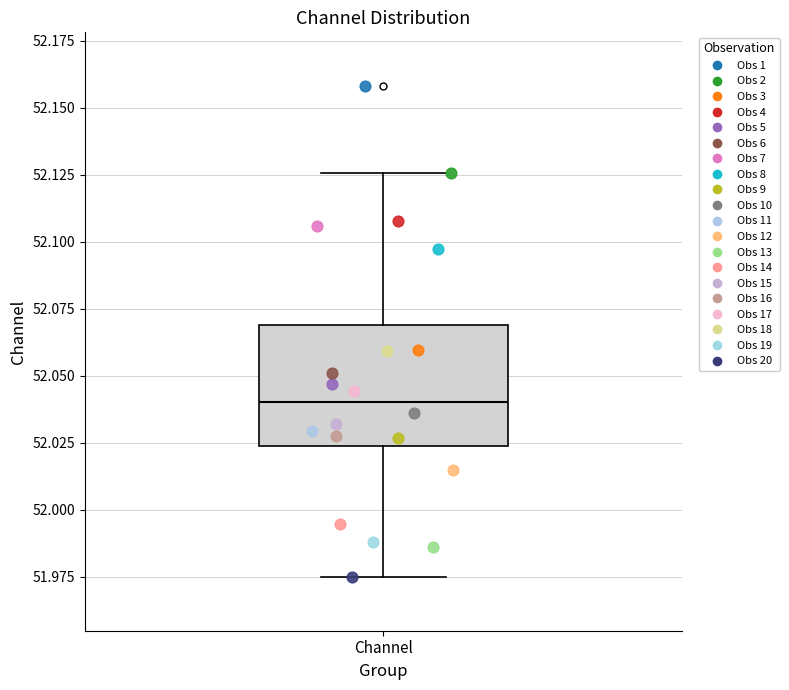

Transcribe this box plot: give where the median line is, the range the box spans, and where the two whiskers end, as read against the y-axis. The values are not printed on the chart, so give them approximately, as read against the axis.

median 52.040, box 52.025 to 52.070, whiskers 51.975 to 52.125